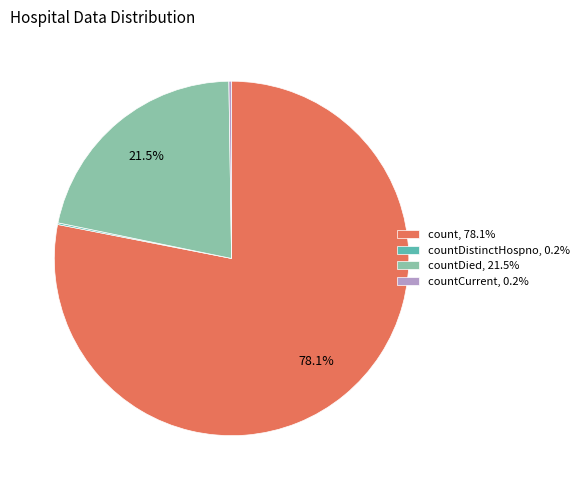

How much of the chart is everything except countDied, 21.5%?

78.5%